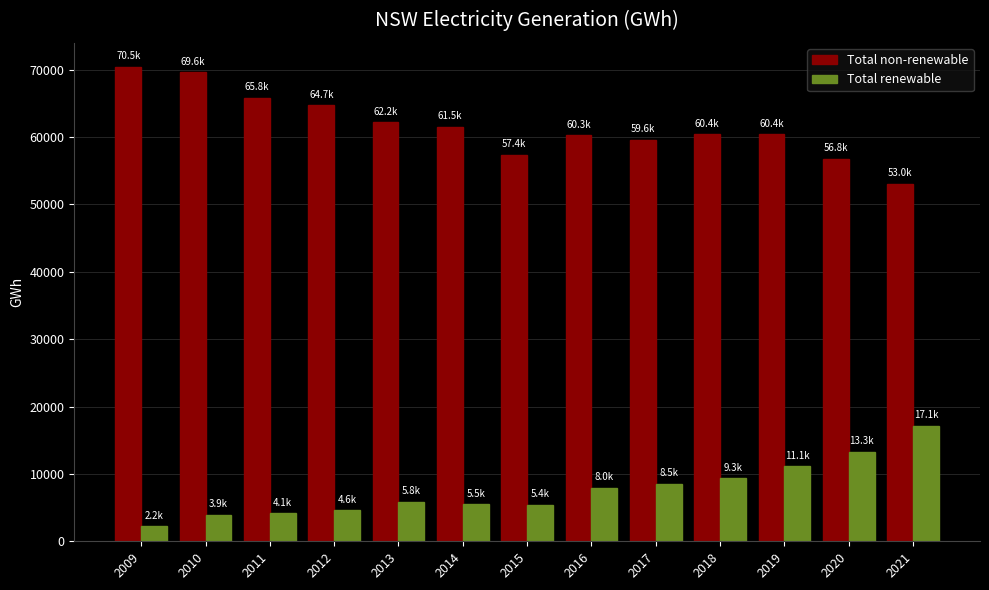

Is it true that Total renewable equals 13810.4 at 2016?

False